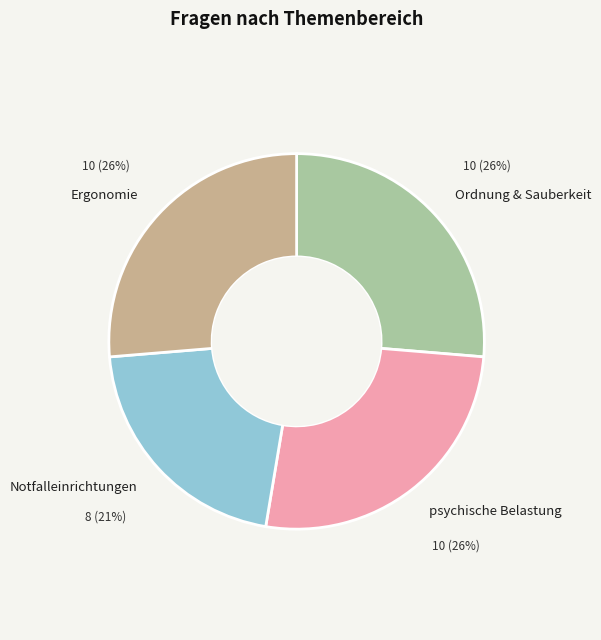

What is the smallest slice in the pie chart?

Notfalleinrichtungen